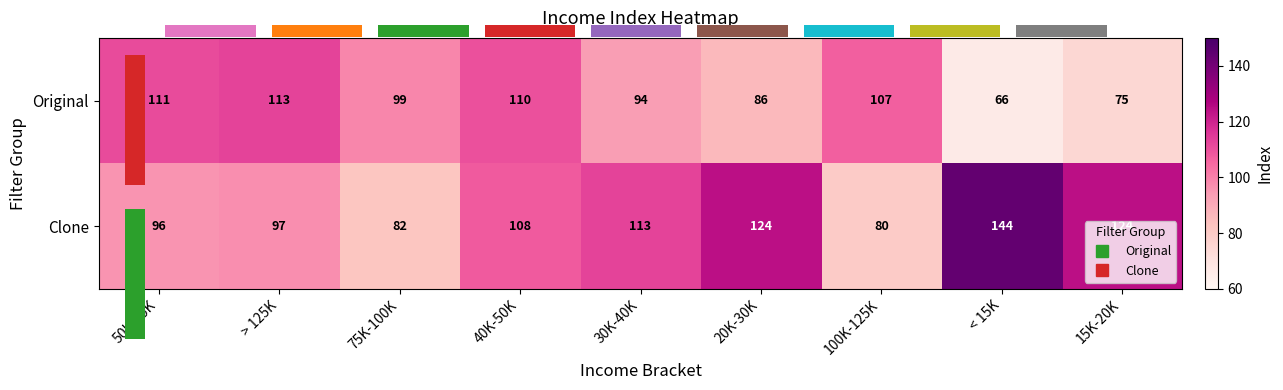

At which label does Original first exceed 99?

50K-75K